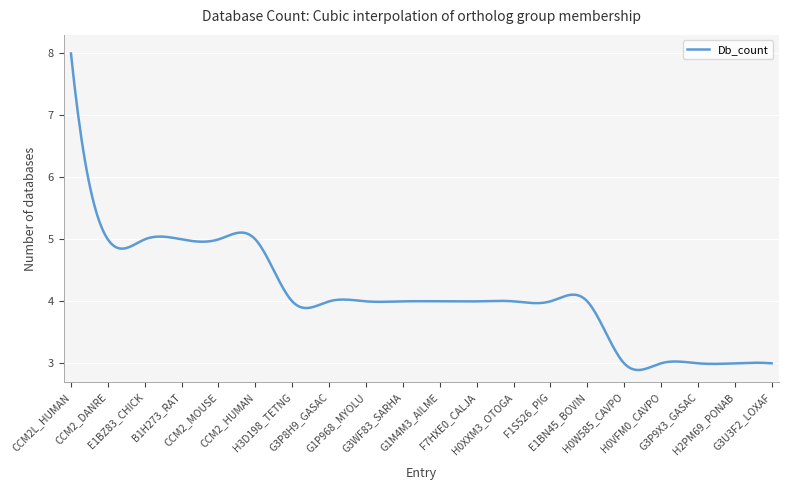

What is the difference between the maximum and minimum values?

5.1